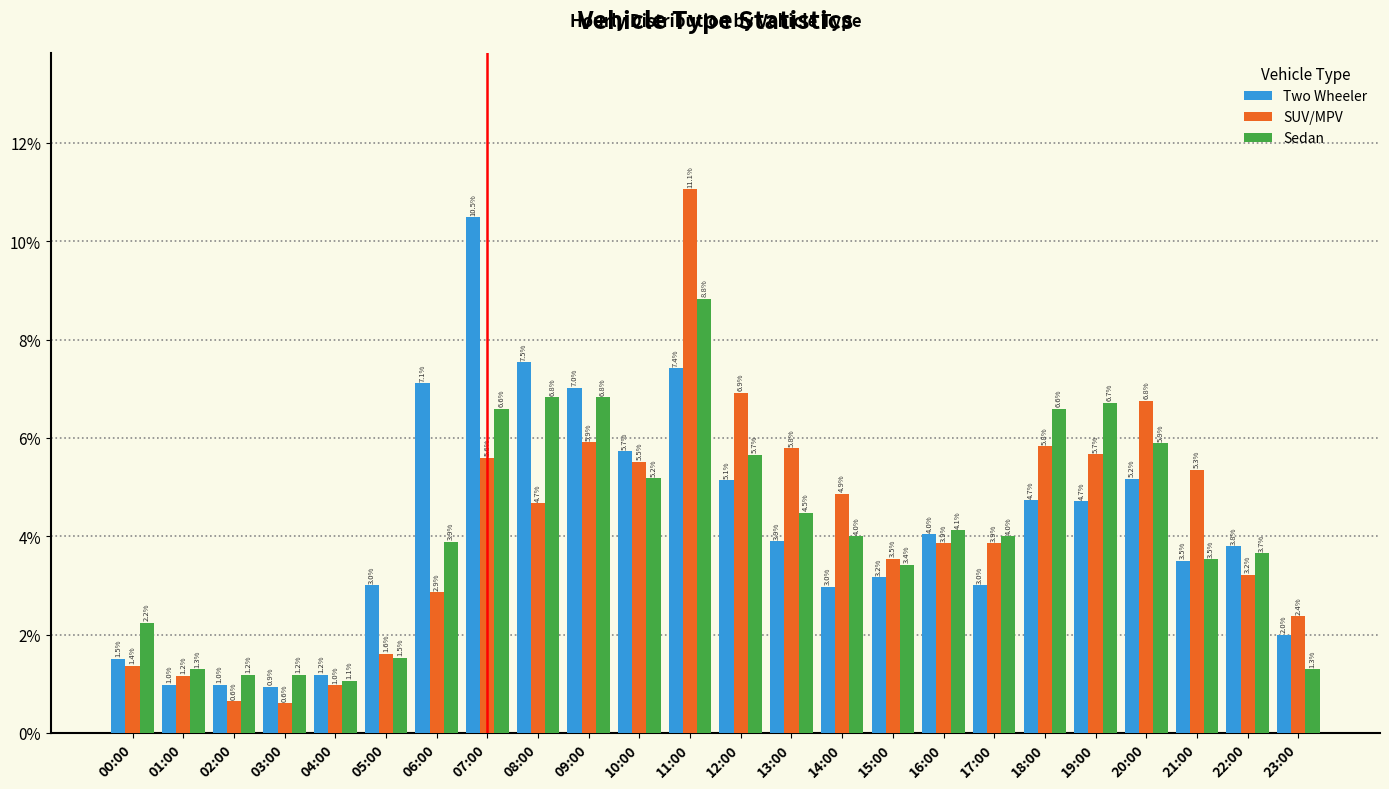

Reading left to right, what are all the values shown in this chart?

Two Wheeler: 1.5	1.0	1.0	0.9	1.2	3.0	7.1	10.5	7.5	7.0	5.7	7.4	5.1	3.9	3.0	3.2	4.0	3.0	4.7	4.7	5.2	3.5	3.8	2.0
SUV/MPV: 1.4	1.2	0.6	0.6	1.0	1.6	2.9	5.6	4.7	5.9	5.5	11.1	6.9	5.8	4.9	3.5	3.9	3.9	5.8	5.7	6.8	5.3	3.2	2.4
Sedan: 2.2	1.3	1.2	1.2	1.1	1.5	3.9	6.6	6.8	6.8	5.2	8.8	5.7	4.5	4.0	3.4	4.1	4.0	6.6	6.7	5.9	3.5	3.7	1.3